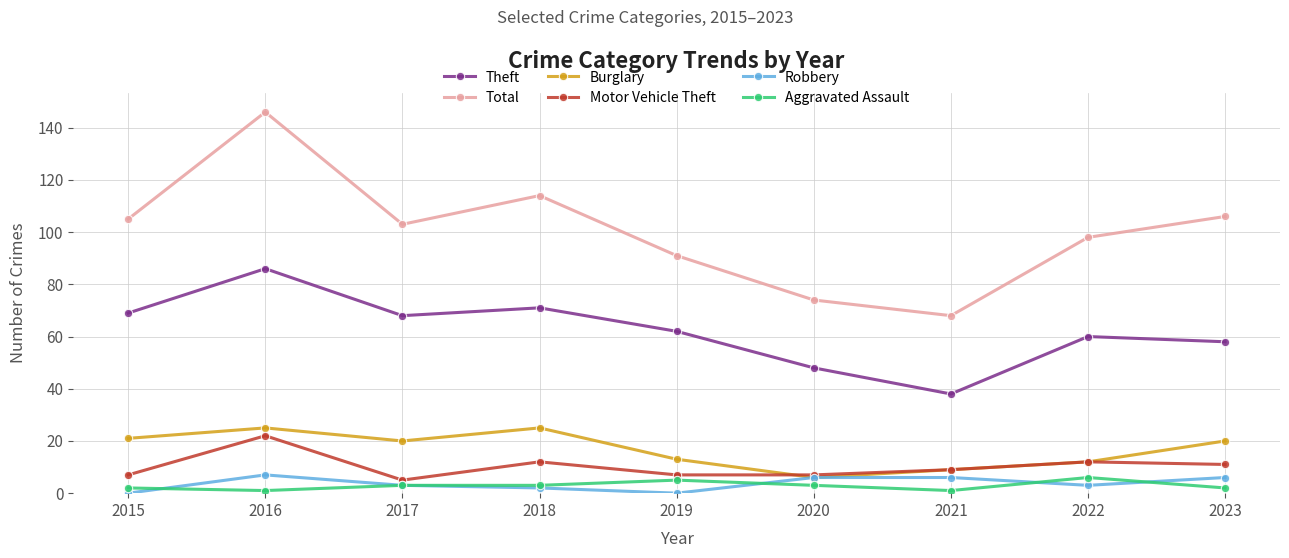

The Robbery series shows 7 at 2016. True or false?

True